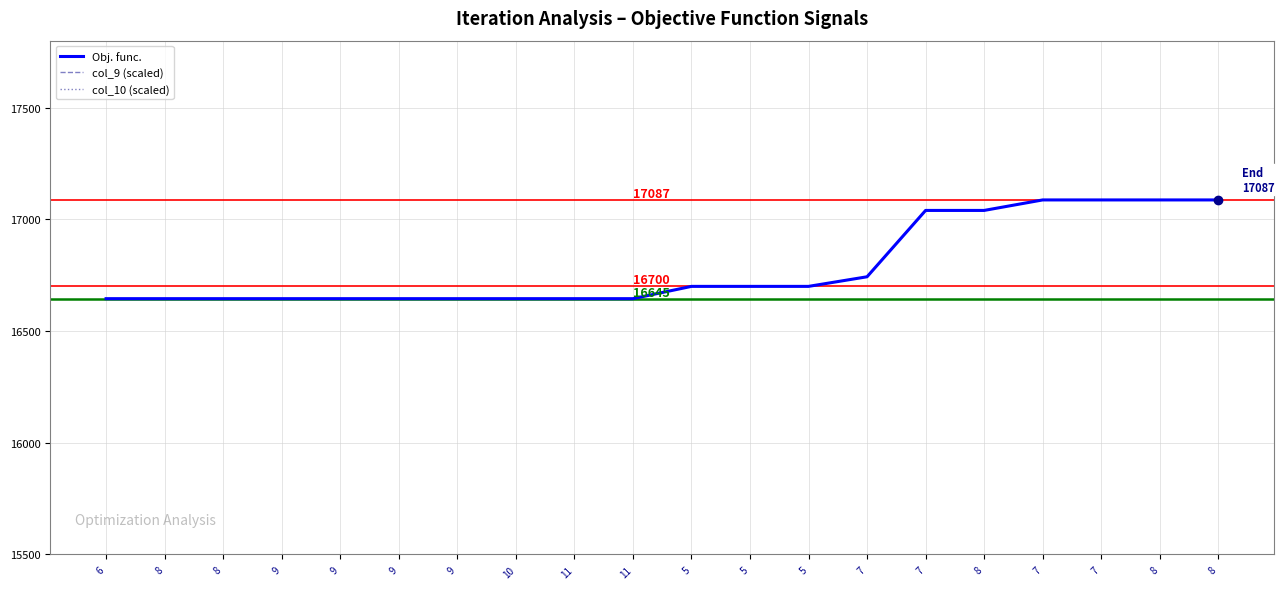

What is the maximum value shown in the chart?

23000